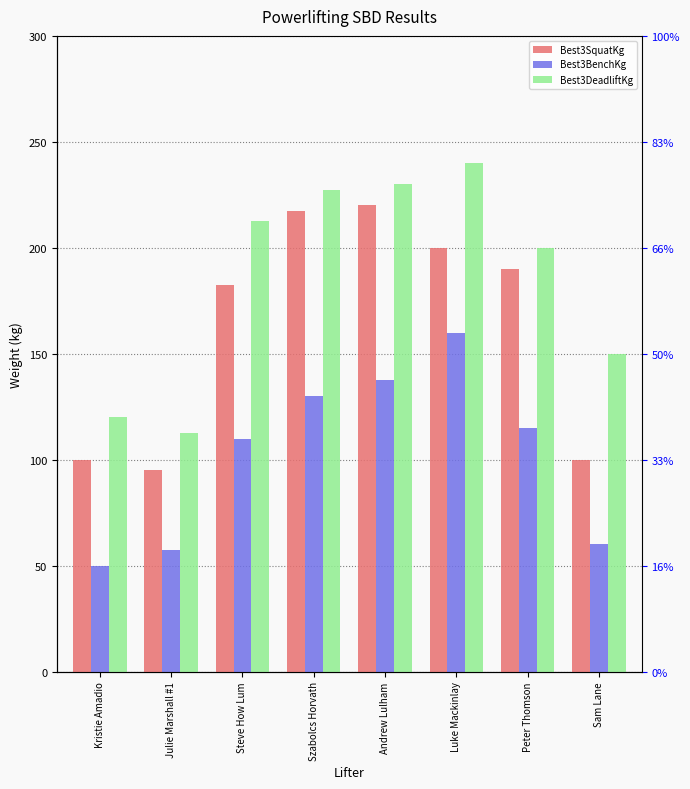

What is the total value across all series at Szabolcs Horvath?

575.0